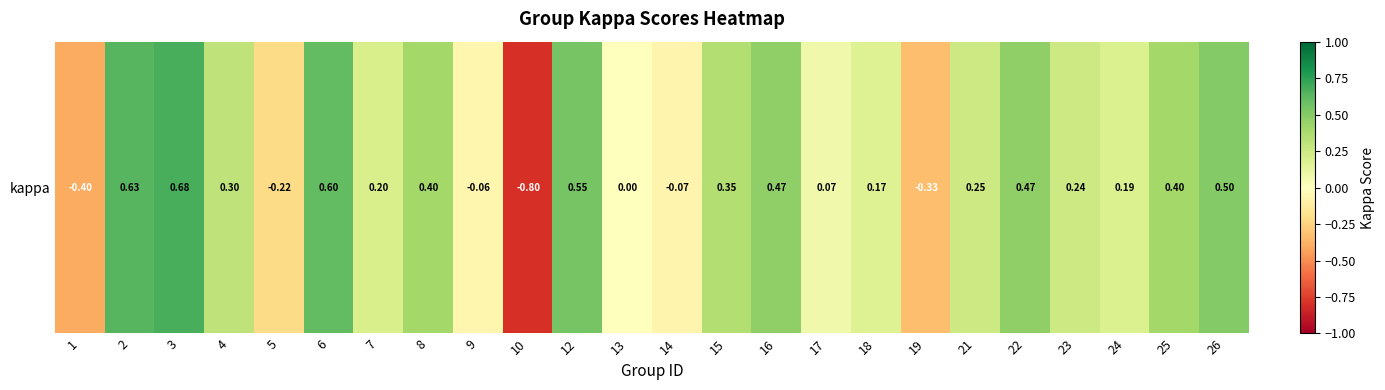

The chart shows a value of 0.6 at 22. True or false?

False